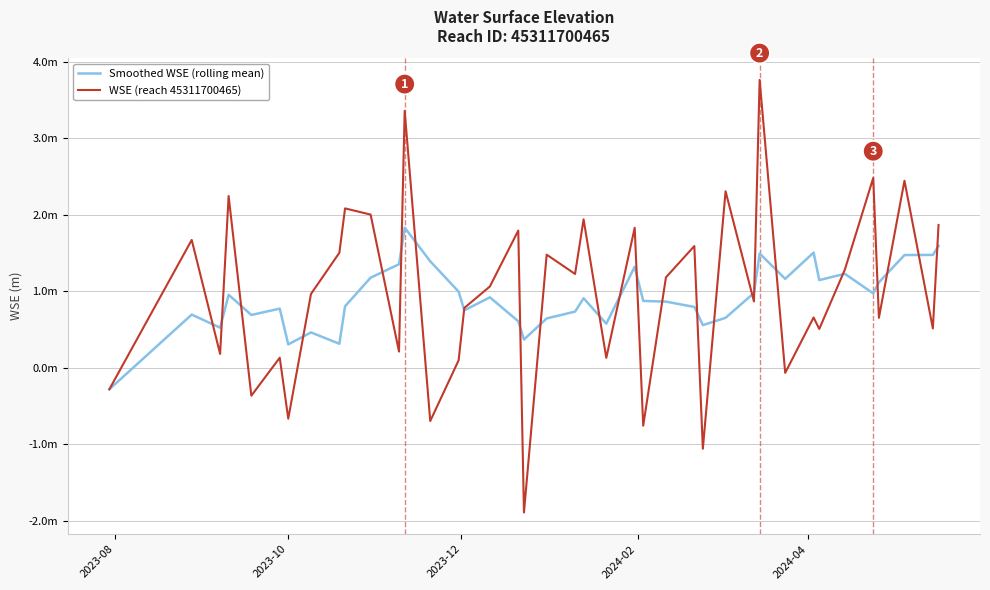

Does the chart have visible grid lines?

Yes